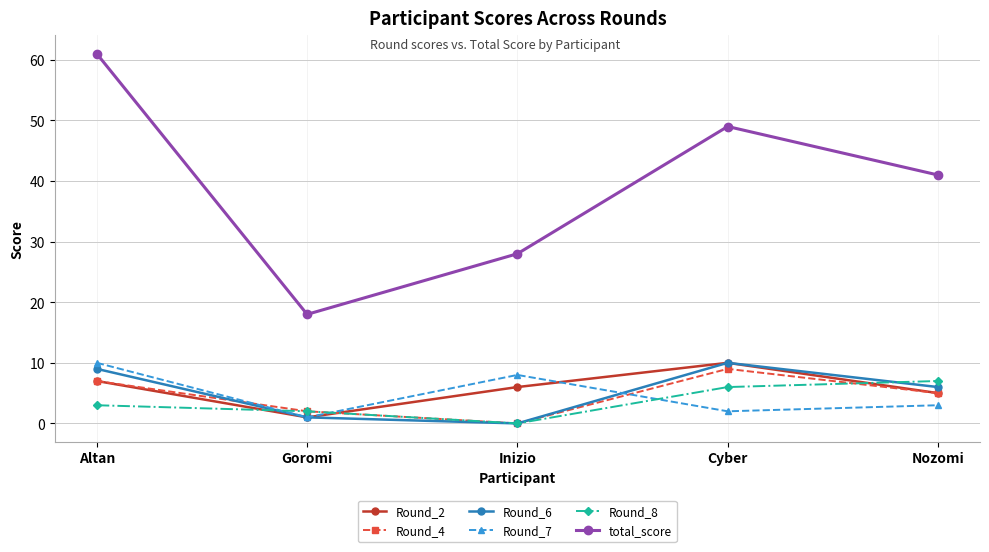

Which series ends up on top after the final intersection of Round_8 and Round_4?

Round_8